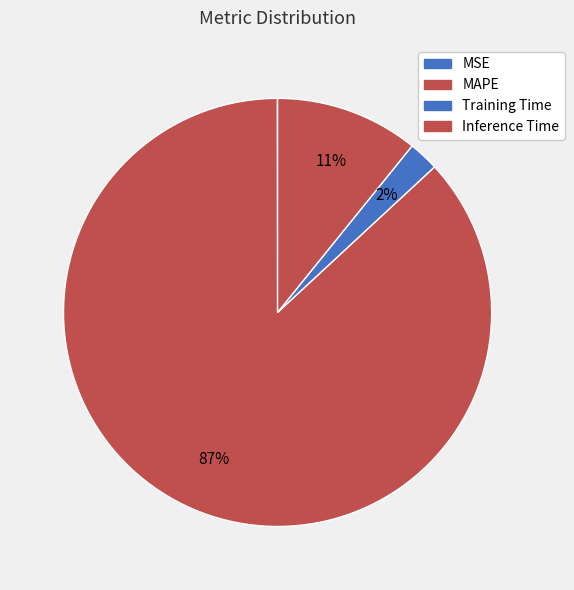

Which category accounts for the majority?

MAPE